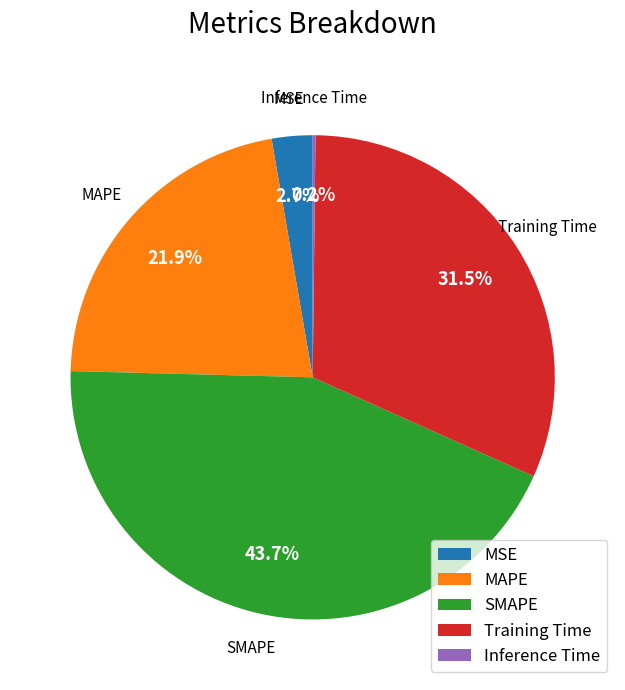

Which category has the biggest portion of the pie?

SMAPE